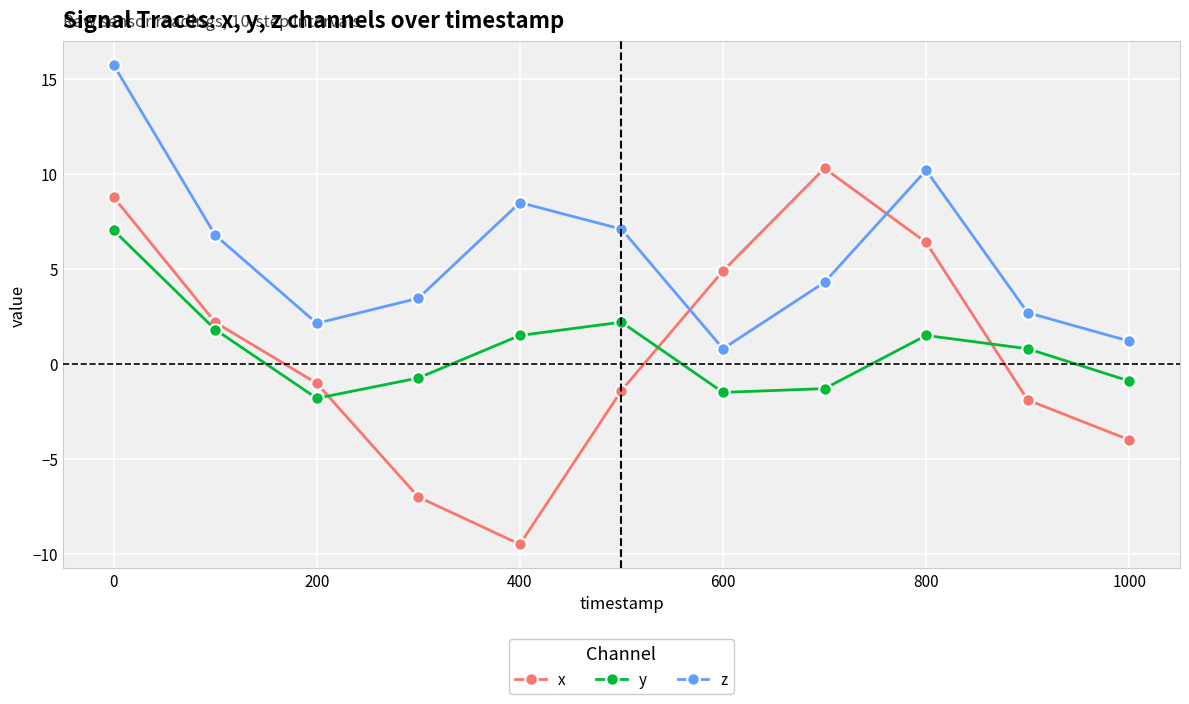

Rank the series by their maximum value, from lowest to highest.

y, x, z